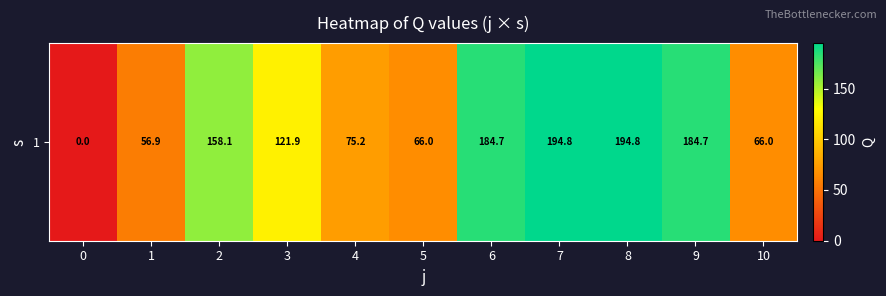

Reading right to left, what are all the values shown in this chart?

10=66.0	9=184.7	8=194.8	7=194.8	6=184.7	5=66.0	4=75.2	3=121.9	2=158.1	1=56.9	0=0.0